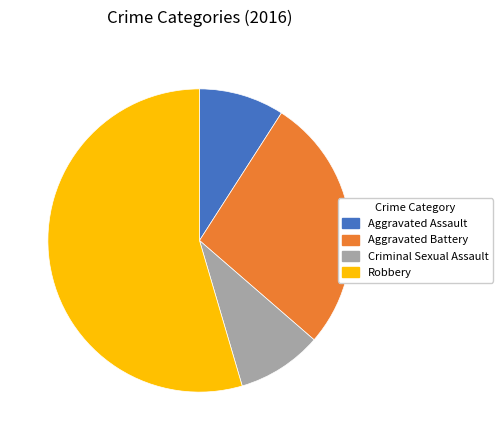

What is the largest slice in the pie chart?

Robbery